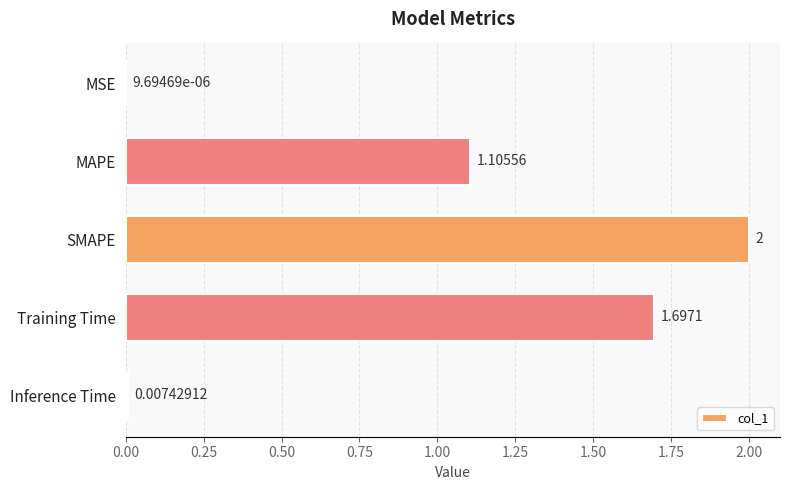

At which label is the value closest to 1?

MAPE